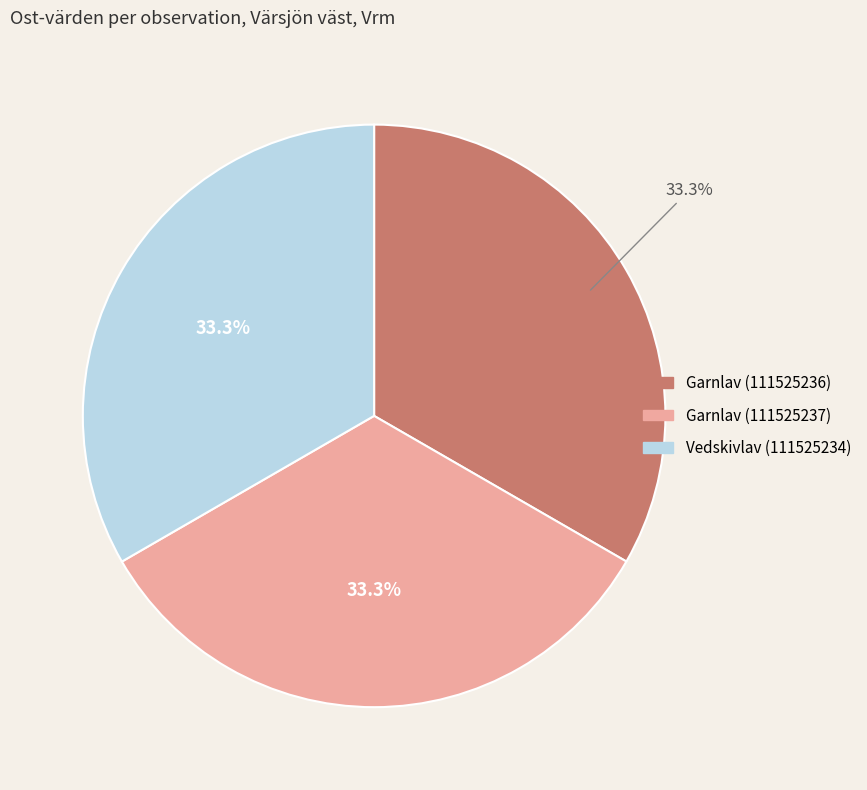

Is there any slice that represents more than half of the pie?

No